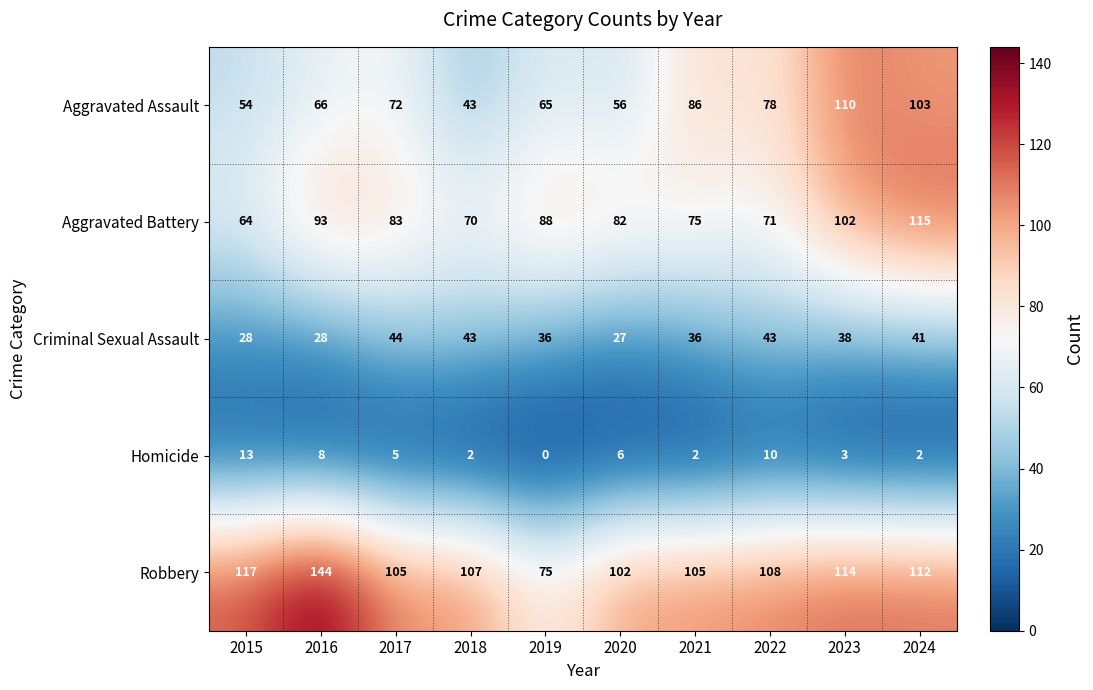

What is the difference between the maximum and minimum values in the Aggravated Battery series?

51